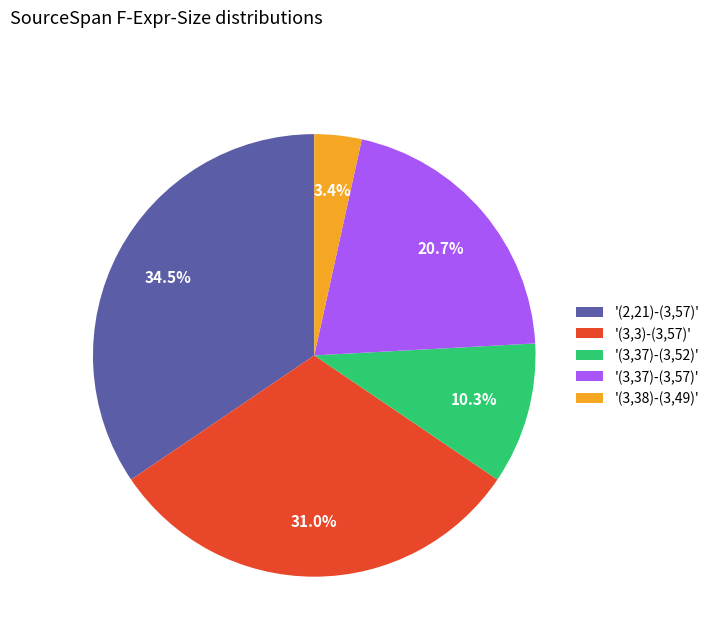

Is there a majority slice in this chart?

No